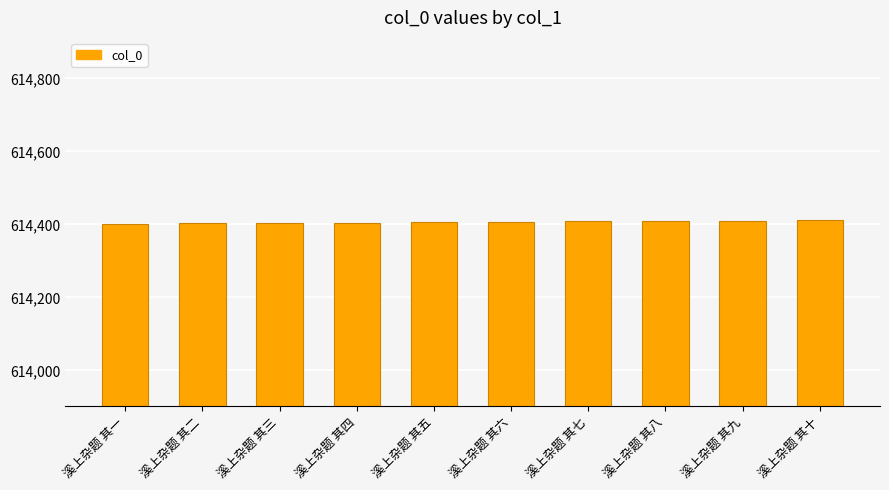

What is the ratio of the value at 溪上杂题 其十 to the value at 溪上杂题 其四?

1.0